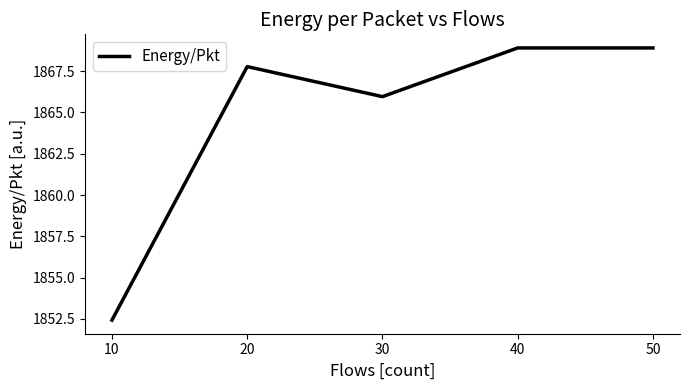

The value at 50 is 3293.2. True or false?

False